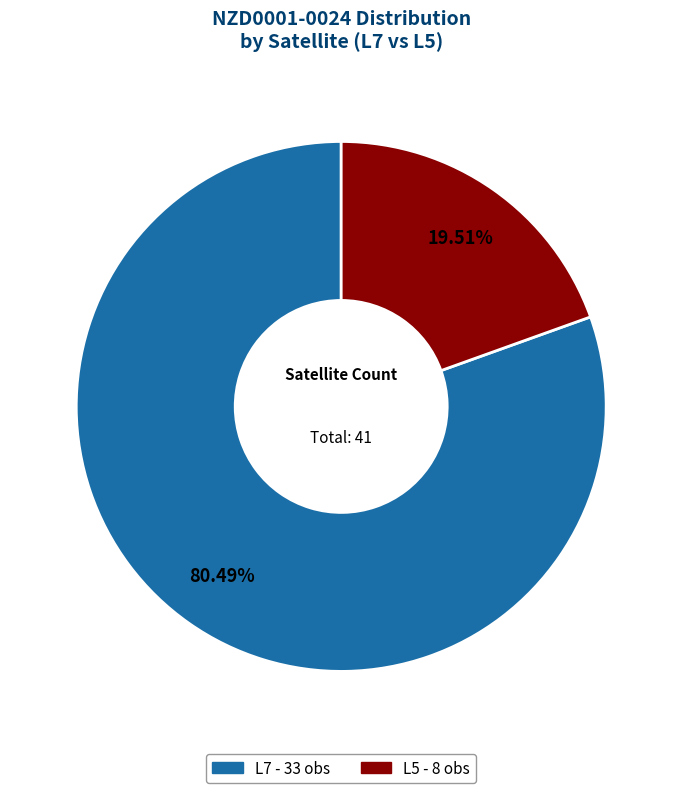

How many segments does this pie chart have?

2